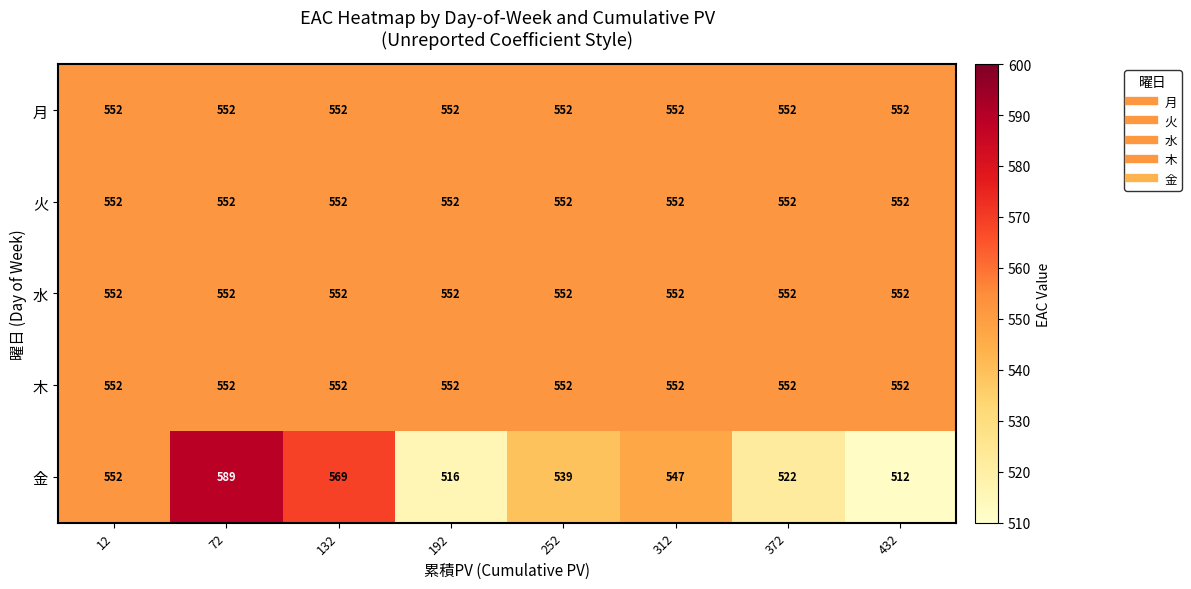

What is the maximum value shown in the chart?

589